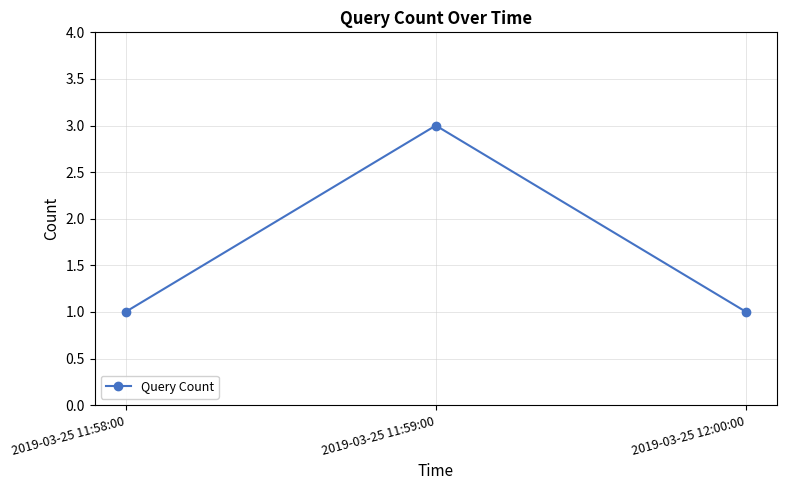

What is the sum of the values at 2019-03-25 11:59:00 and 2019-03-25 12:00:00?

4